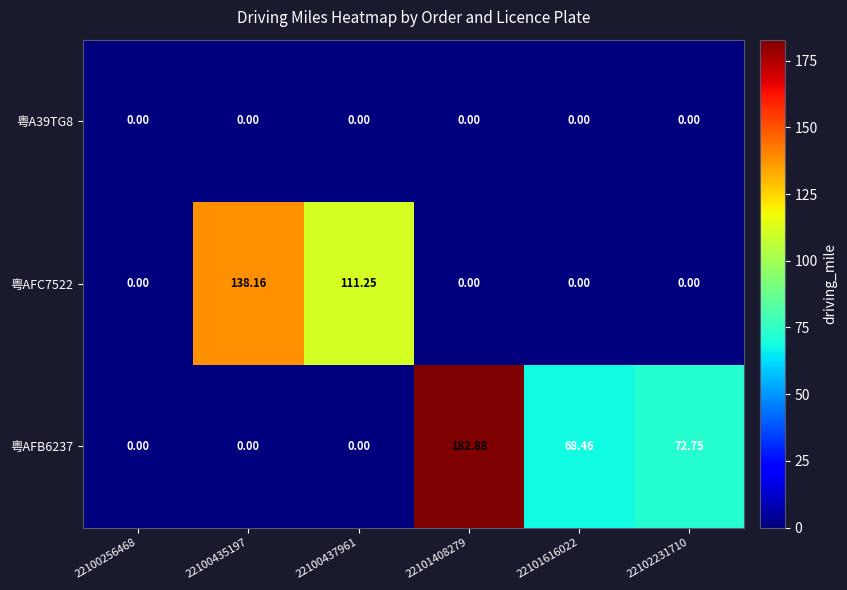

At how many categories does at least one series exceed 181?

1